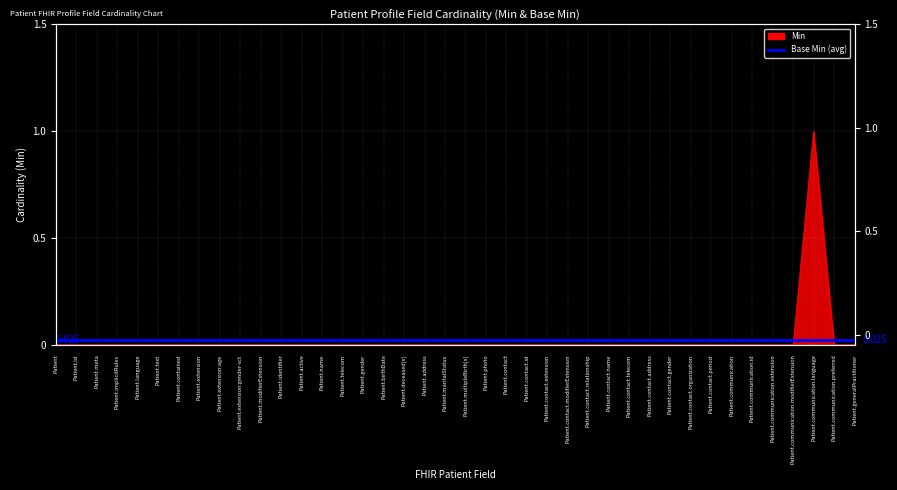

True or false: the data shows 1 at Patient.identifier.

False